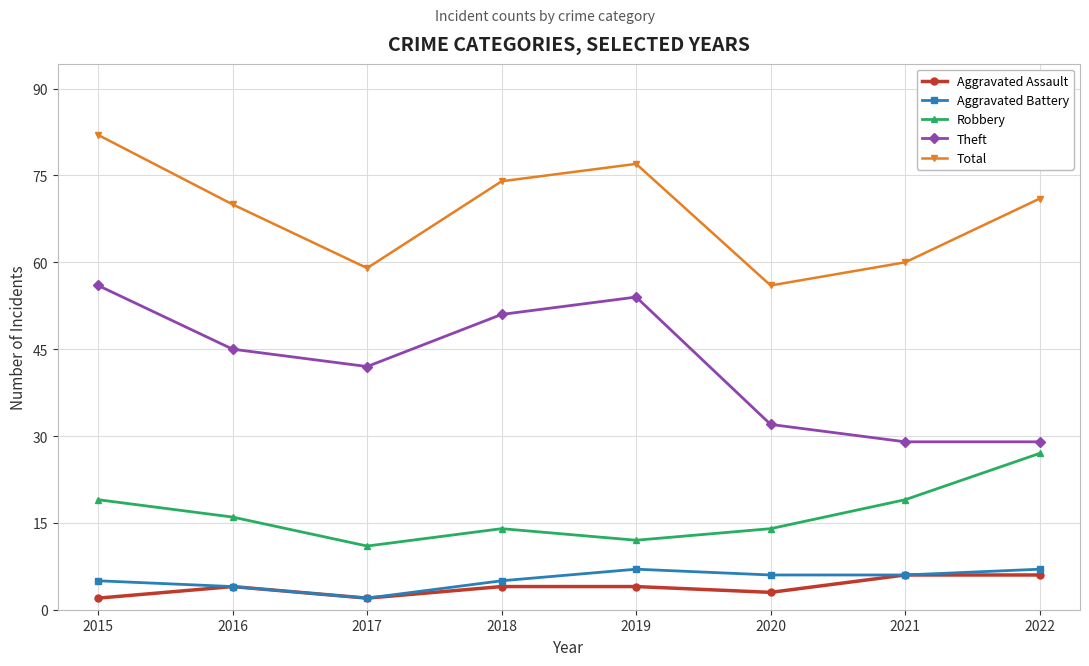

Reading right to left, list all the values displayed in this chart.

Aggravated Assault: 6	6	3	4	4	2	4	2
Aggravated Battery: 7	6	6	7	5	2	4	5
Robbery: 27	19	14	12	14	11	16	19
Theft: 29	29	32	54	51	42	45	56
Total: 71	60	56	77	74	59	70	82